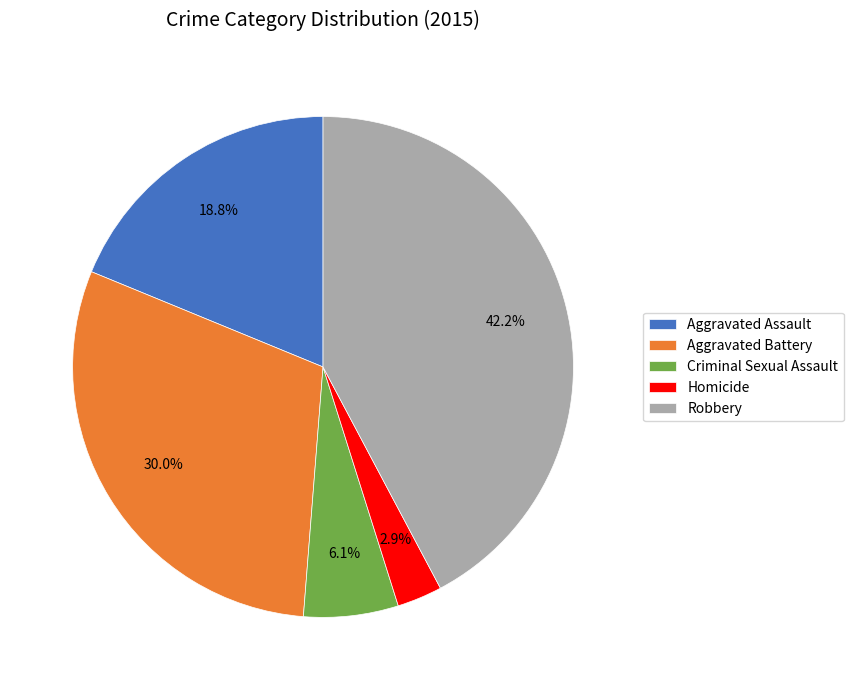

What is the largest slice in the pie chart?

Robbery